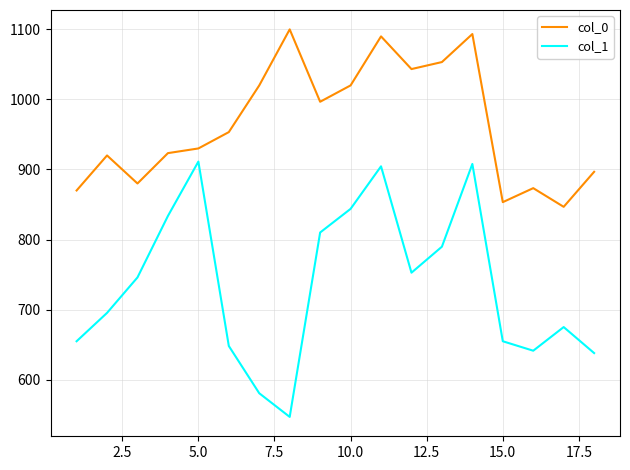

True or false: col_1 has more than 0 points higher than both neighbors.

True